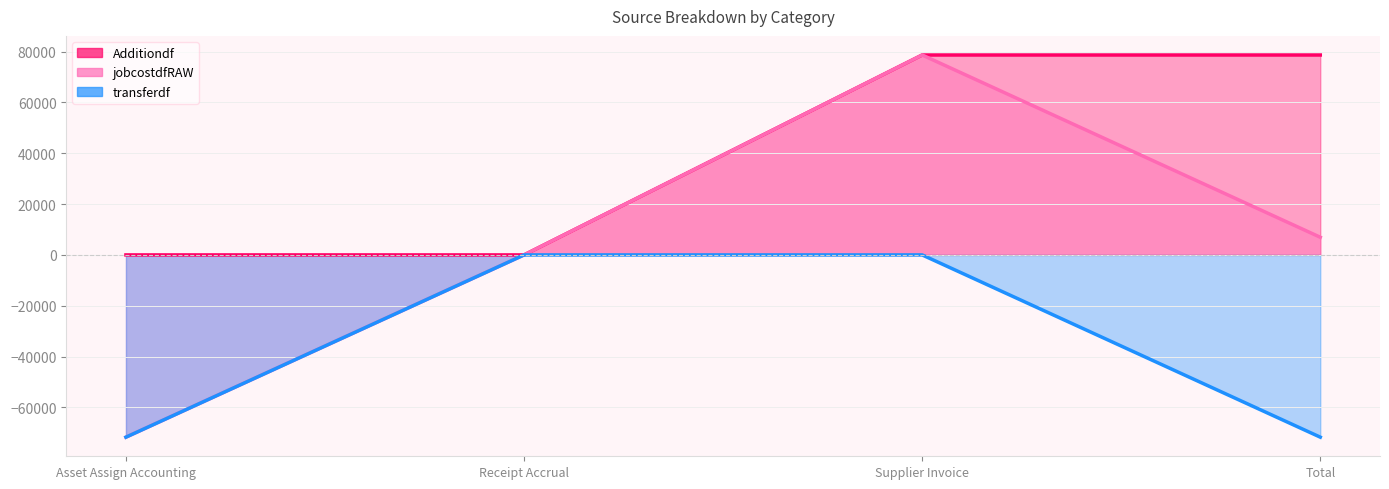

True or false: jobcostdfRAW and Additiondf cross at least once.

False